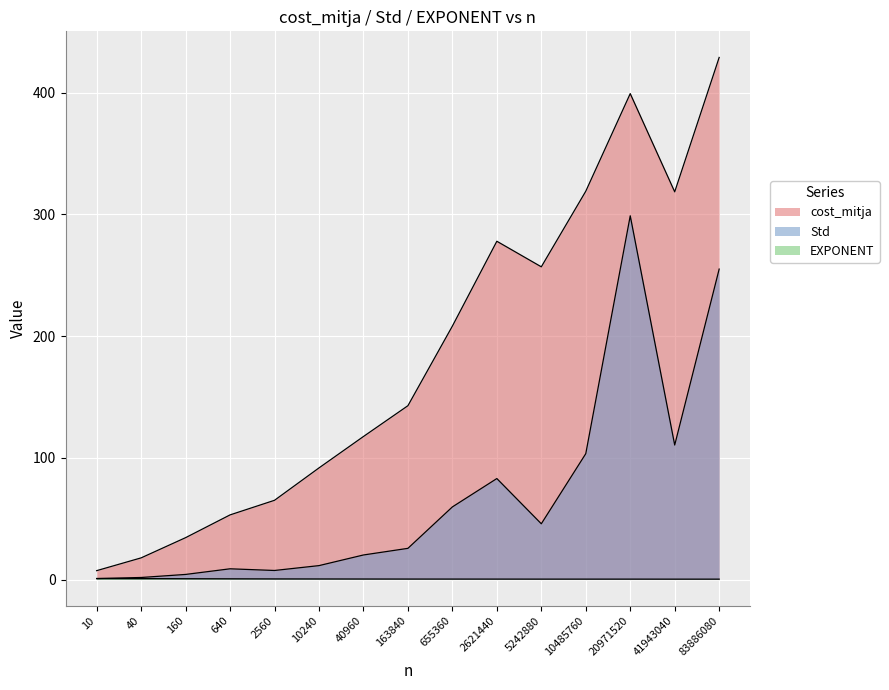

Reading left to right, extract all data points from this chart.

cost_mitja: 7.3	17.8	34.4	53.1	65.1	91.7	117.5	142.8	208.2	277.9	256.9	319.0	399.2	318.5	428.9
Std: 0.8	1.7	4.2	8.8	7.4	11.4	20.2	25.6	59.7	83.0	45.8	103.4	298.8	110.5	255.0
EXPONENT: 0.8	0.8	0.7	0.6	0.5	0.5	0.4	0.4	0.4	0.4	0.4	0.4	0.4	0.3	0.3